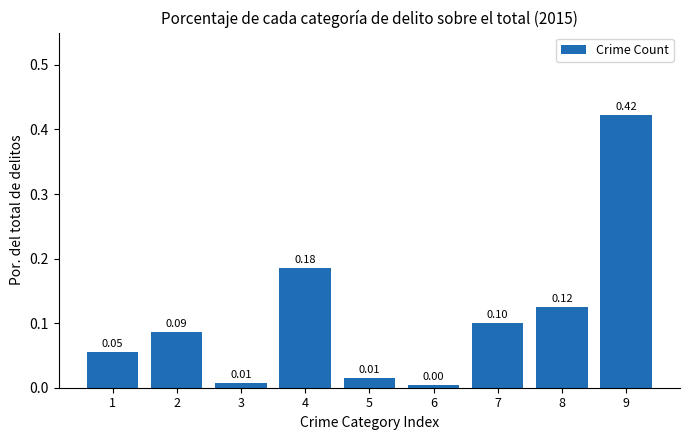

Where is the data nearest to the value 0?

6